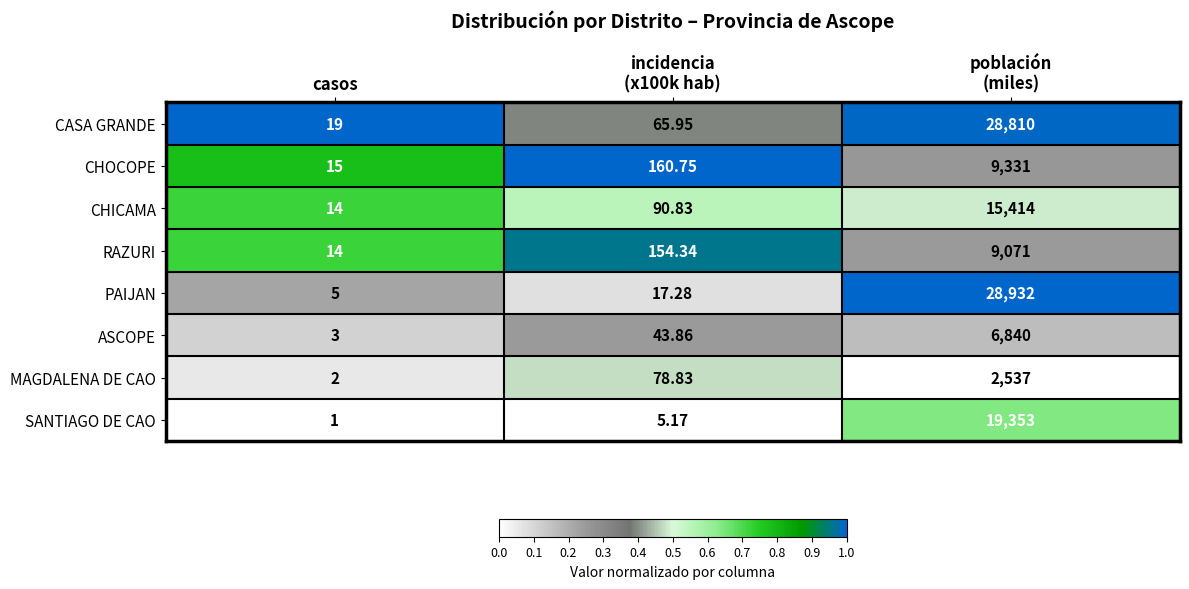

Which series has the largest total across all categories?

PAIJAN